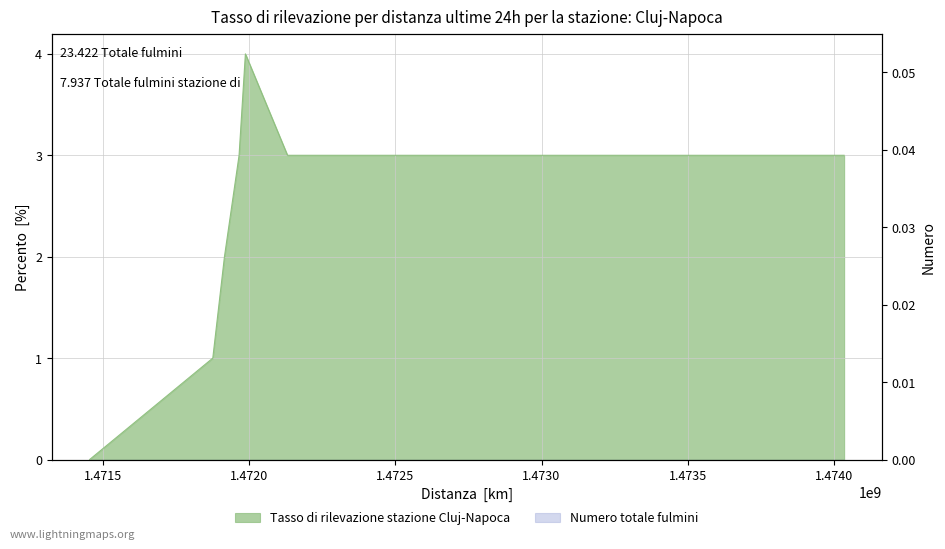

At which category does the chart reach its minimum across all series?

1471454070